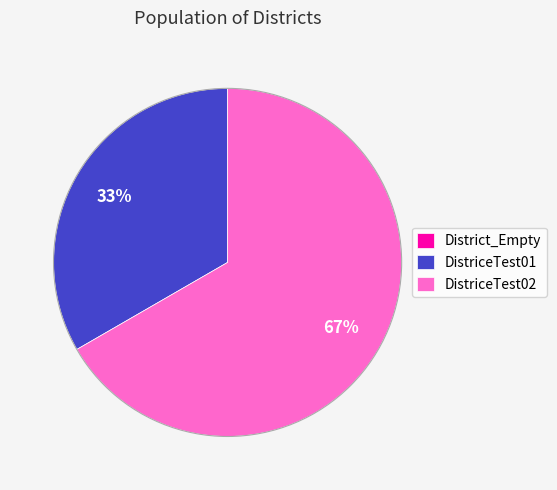

Which slice is the largest?

DistriceTest02